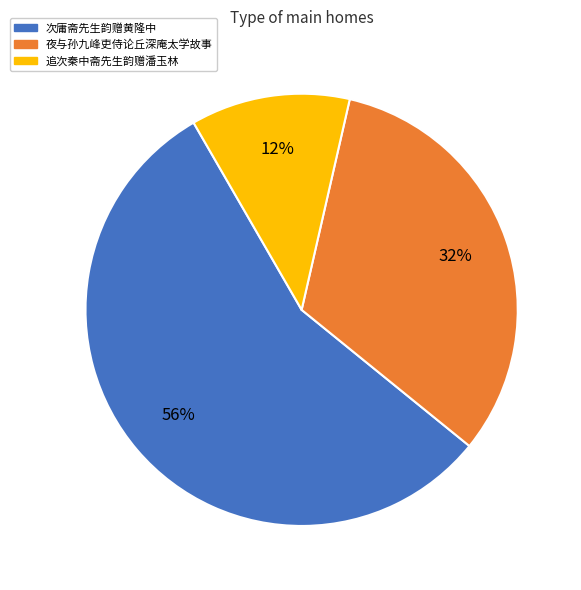

Does 次庸斋先生韵赠黄隆中 account for over 50% of the chart?

Yes